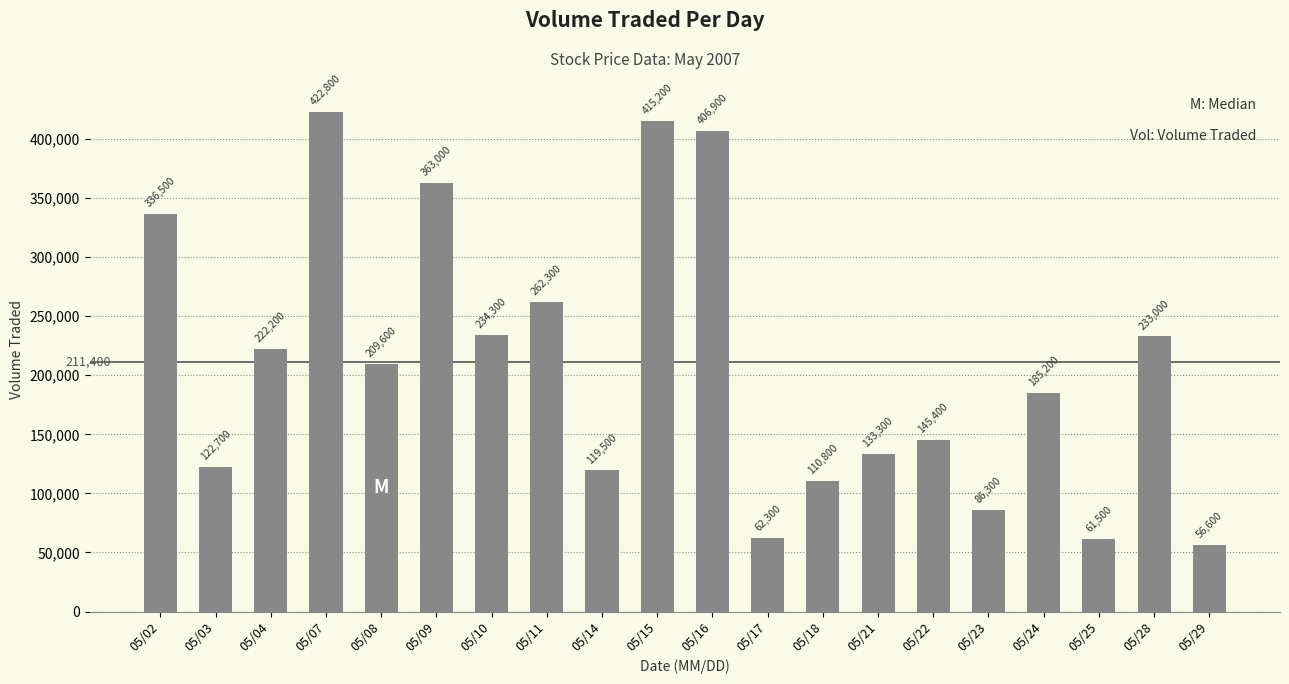

Reading left to right, what are all the values shown in this chart?

05/02=336500	05/03=122700	05/04=222200	05/07=422800	05/08=209600	05/09=363000	05/10=234300	05/11=262300	05/14=119500	05/15=415200	05/16=406900	05/17=62300	05/18=110800	05/21=133300	05/22=145400	05/23=86300	05/24=185200	05/25=61500	05/28=233000	05/29=56600